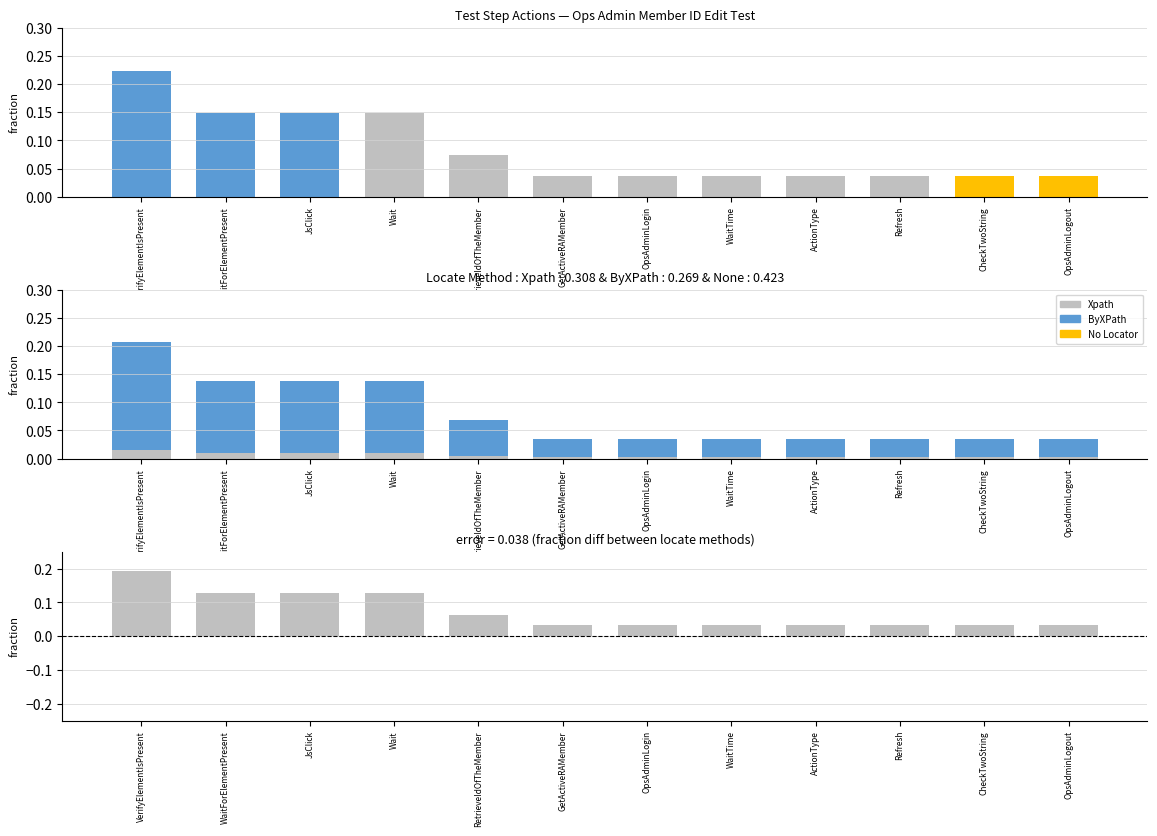

True or false: Difference (ByXPath - Xpath) has a value of 0.0 at CheckTwoString.

False